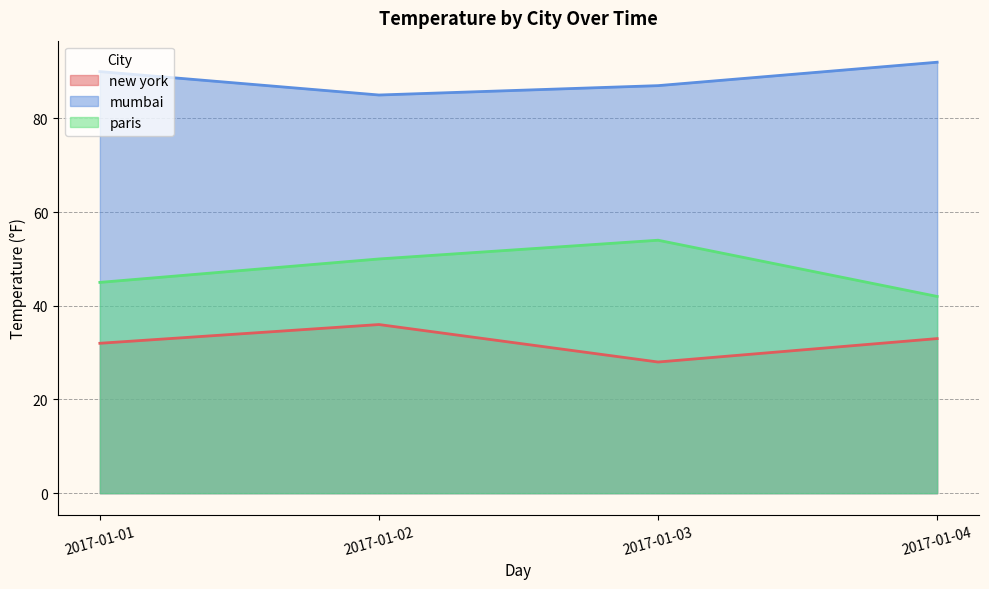

What is the difference between the highest and lowest values at 2017-01-04?

59